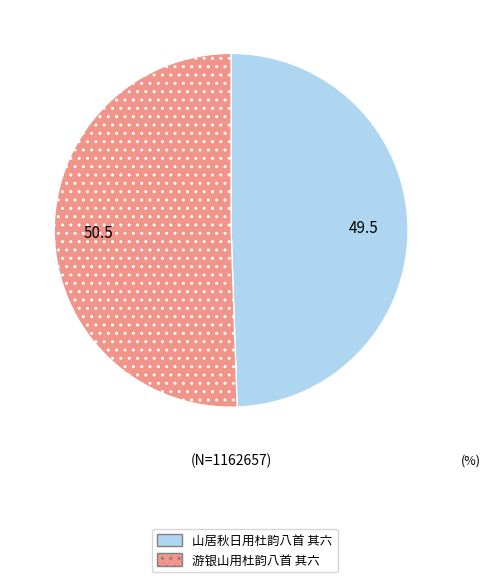

What is the ratio of the value at 游银山用杜韵八首 其六 to the value at 山居秋日用杜韵八首 其六?

1.0